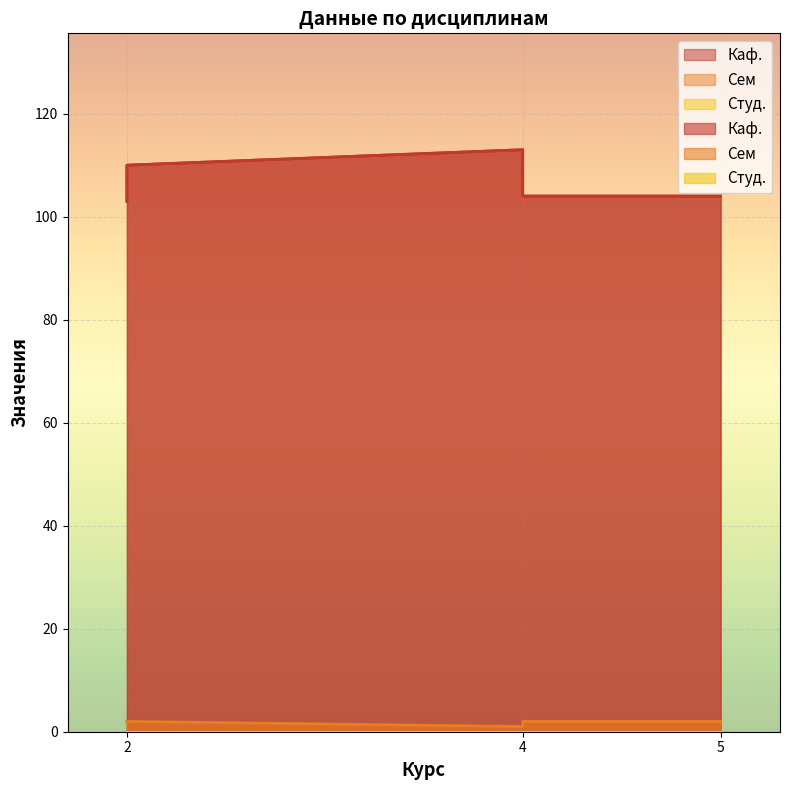

Reading left to right, transcribe all the data shown in this chart.

Каф.: 2=103	2=110	4=113	4=104	5=104
Сем: 2=2	2=2	4=1	4=2	5=2